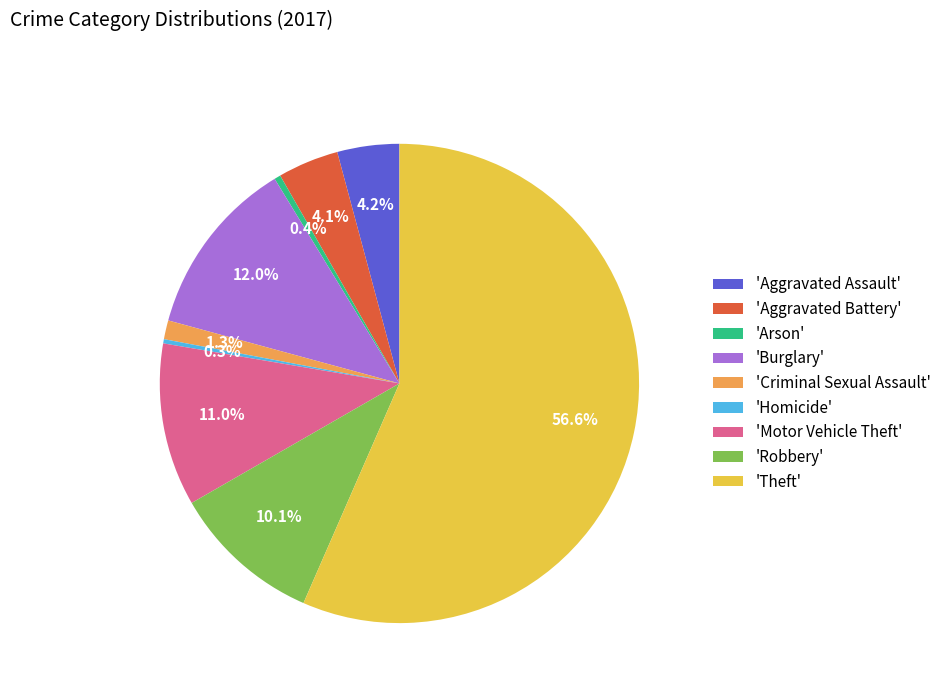

Which slice represents more than half of the pie?

'Theft'